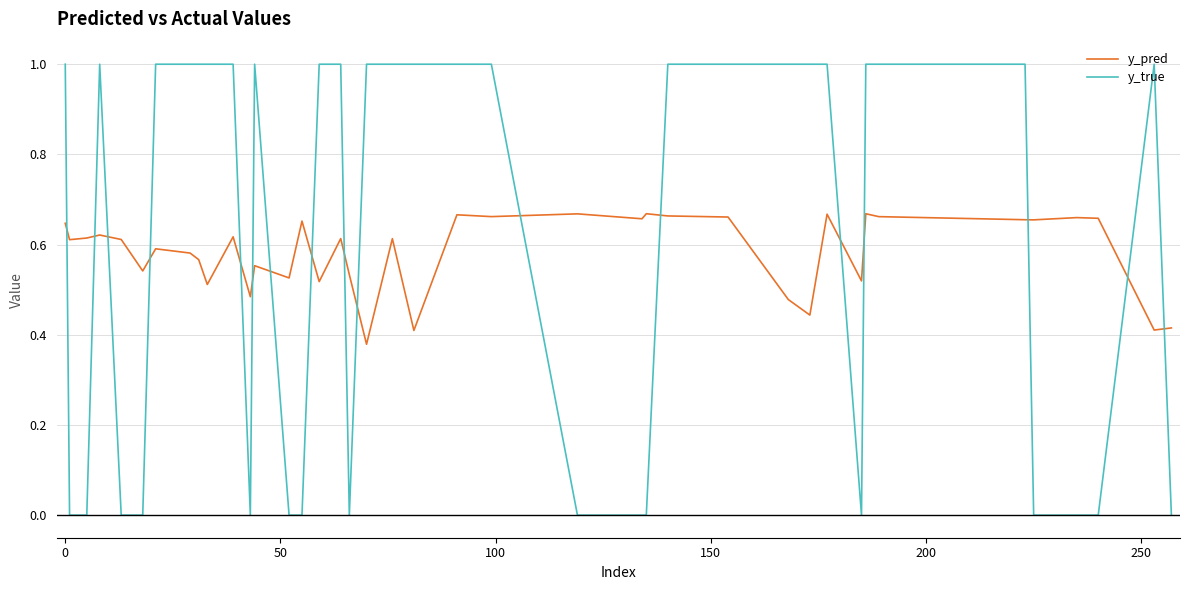

What is the greatest value displayed?

1.0